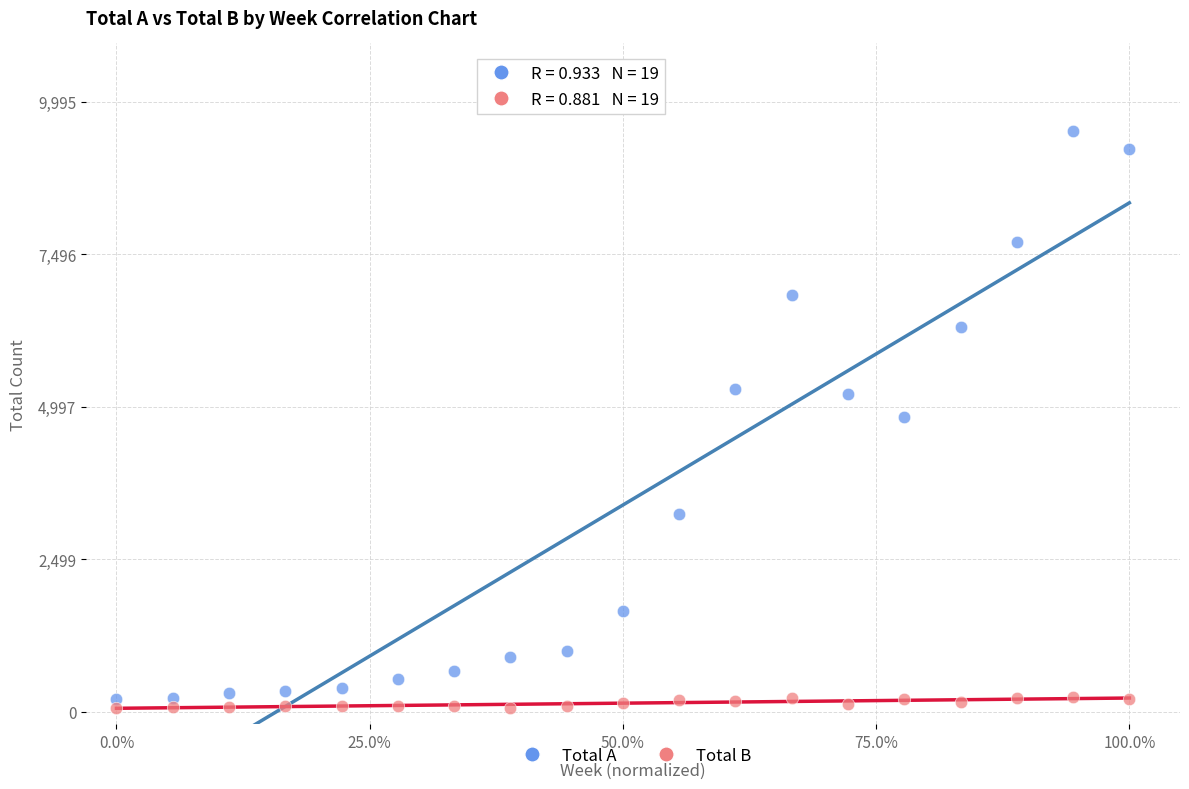

Which series has the largest Y range (max minus min)?

Total A